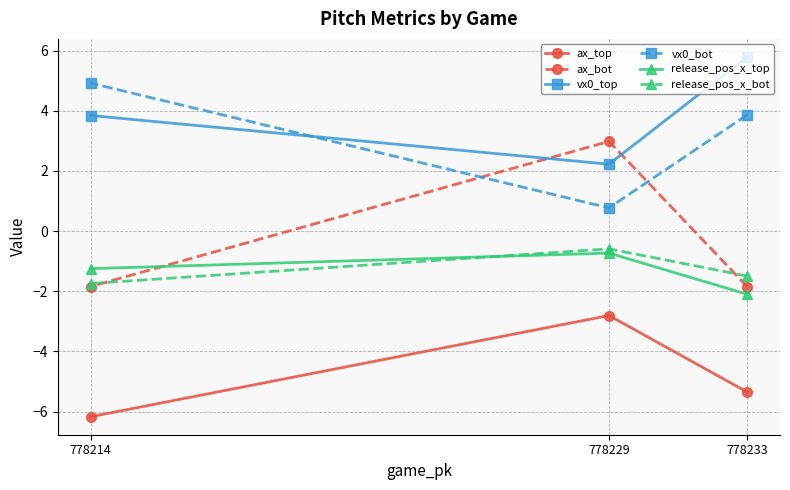

How many lines are shown in the chart?

6